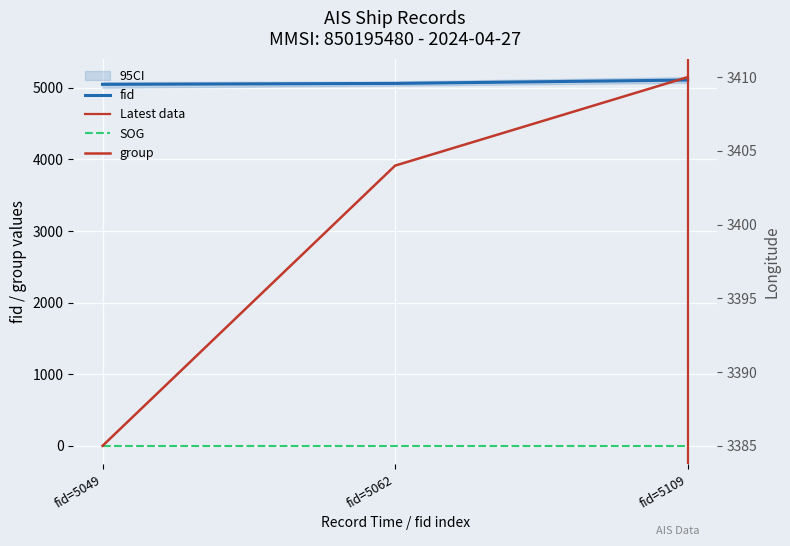

Reading left to right, what are all the values shown in this chart?

fid: 5049	5062	5109
group: 3385	3404	3410